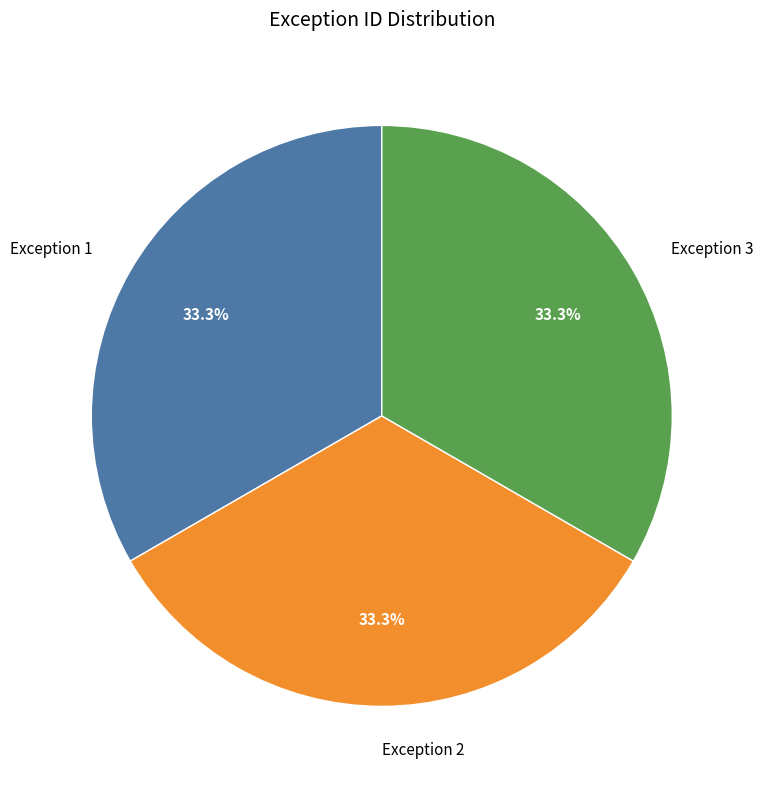

What percentage do Exception 1 and Exception 2 together represent?

66.7%